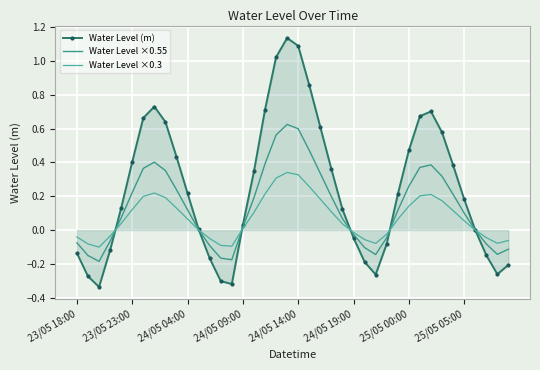

How many values in Water Level (m) are below zero?

15